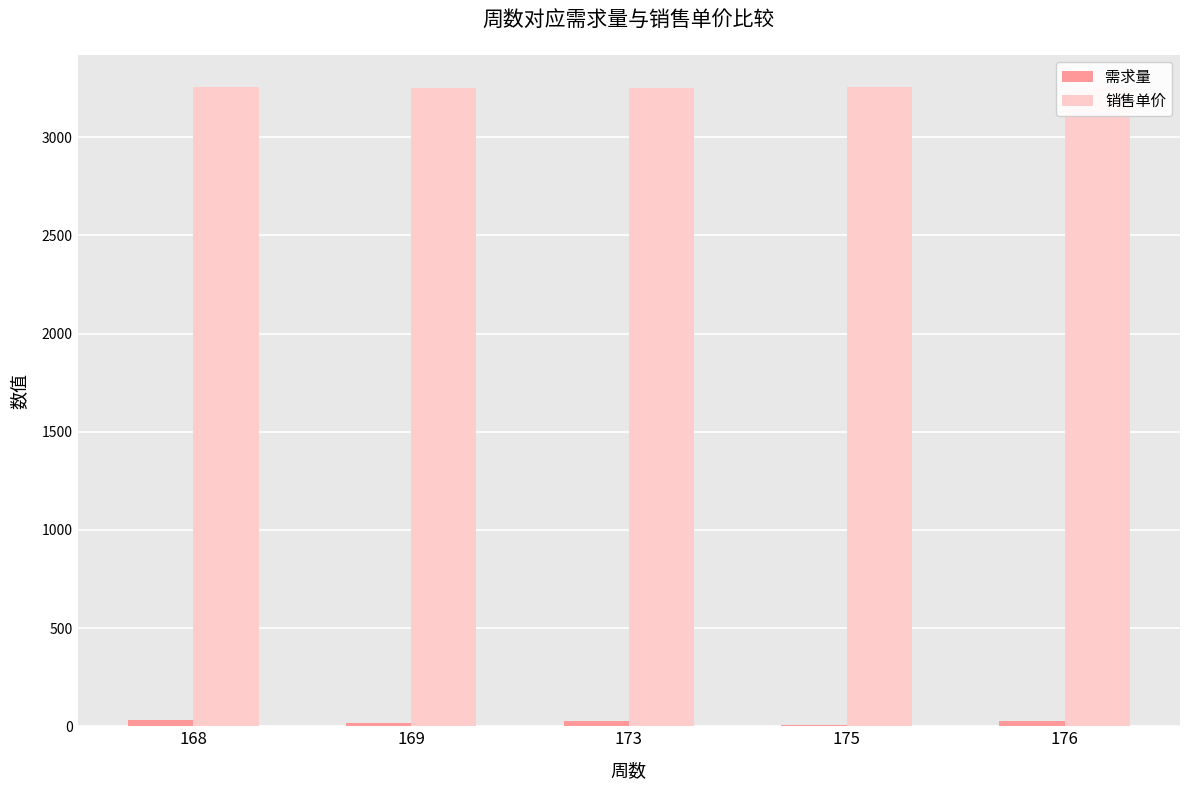

The value of 销售单价 at 169 is 5825.8. True or false?

False